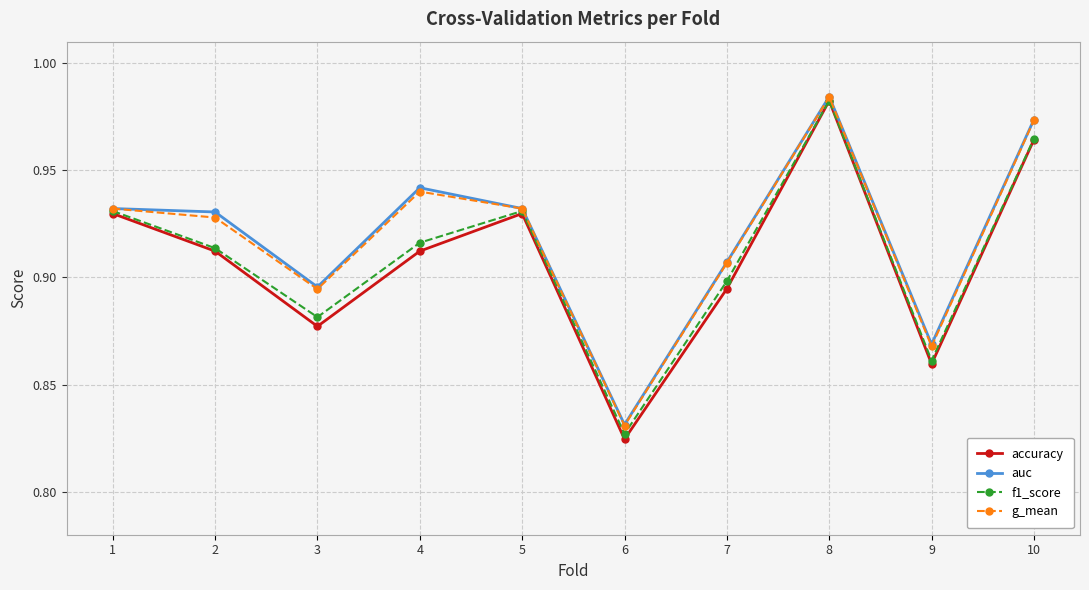

Is it true that auc equals 1.5 at 4?

False